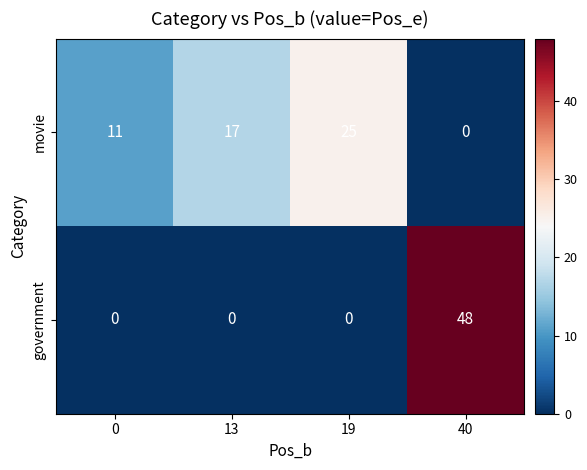

Reading right to left, what are all the values shown in this chart?

movie: 0	25	17	11
government: 48	0	0	0